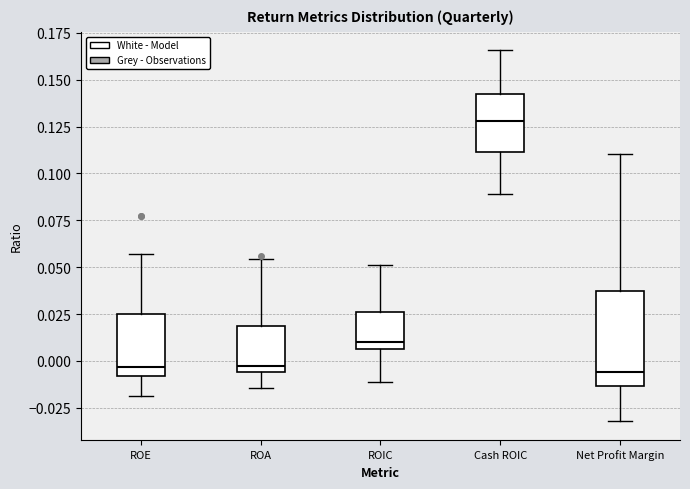

Where is the lower edge of the box for ROIC on the y-axis? The values are not printed on the chart, so give them approximately, as read against the axis.

0.005